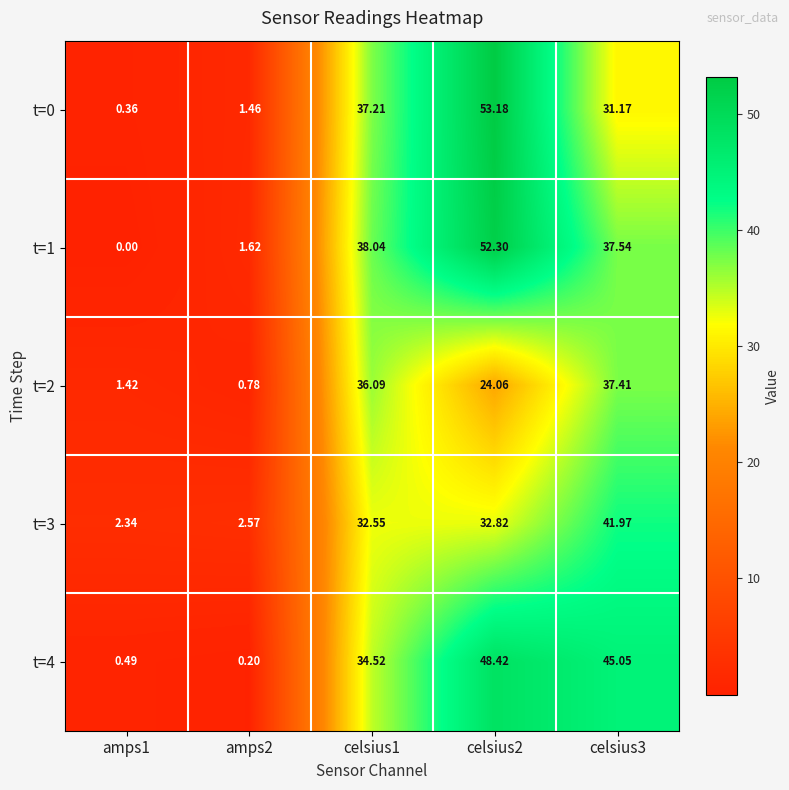

How many values in the t=2 series are below 24?

2